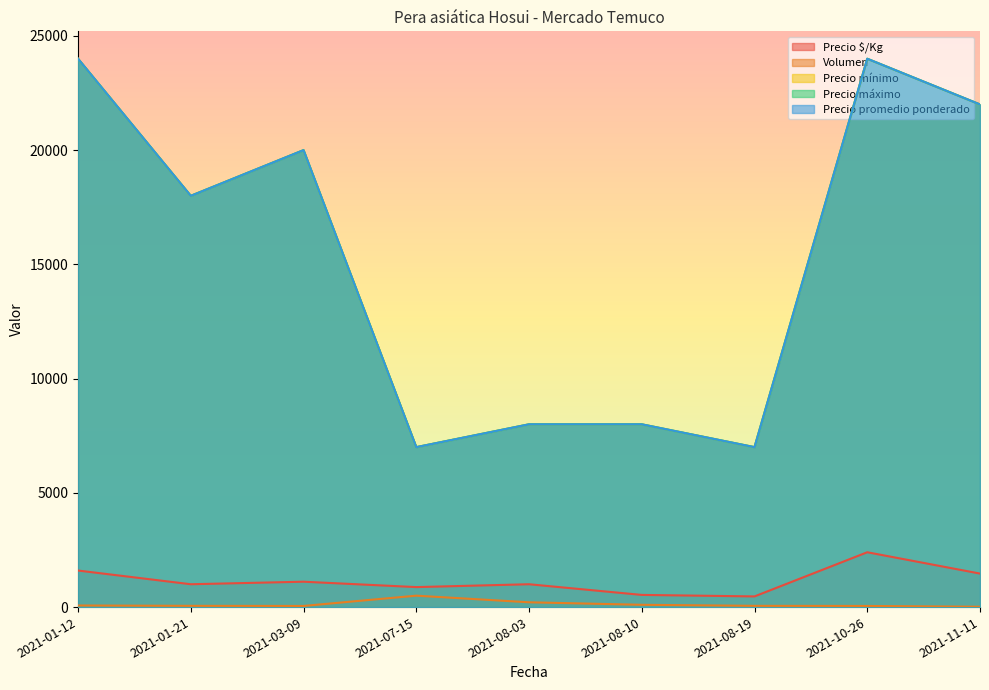

Which series has the largest total across all categories?

Precio mínimo